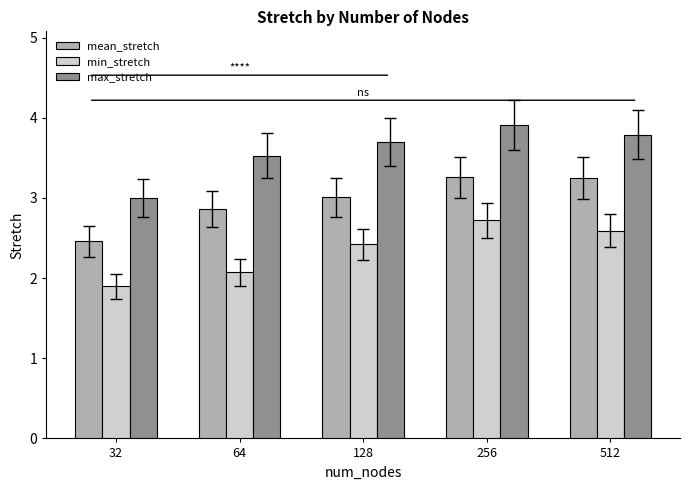

What is the maximum value shown in the chart?

3.9